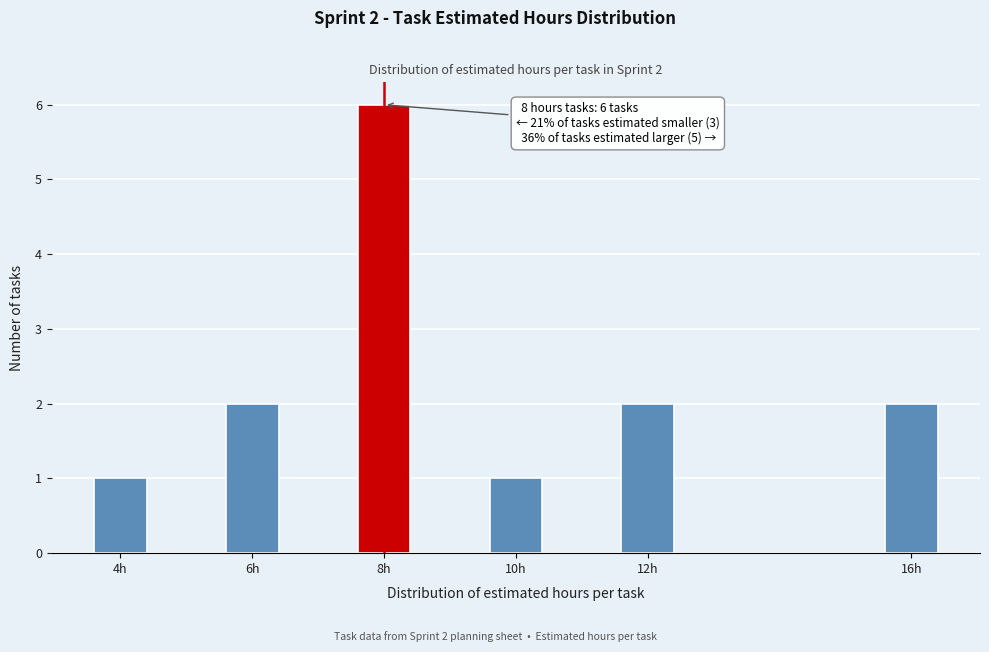

Reading left to right, what are all the values shown in this chart?

1	2	6	1	2	2